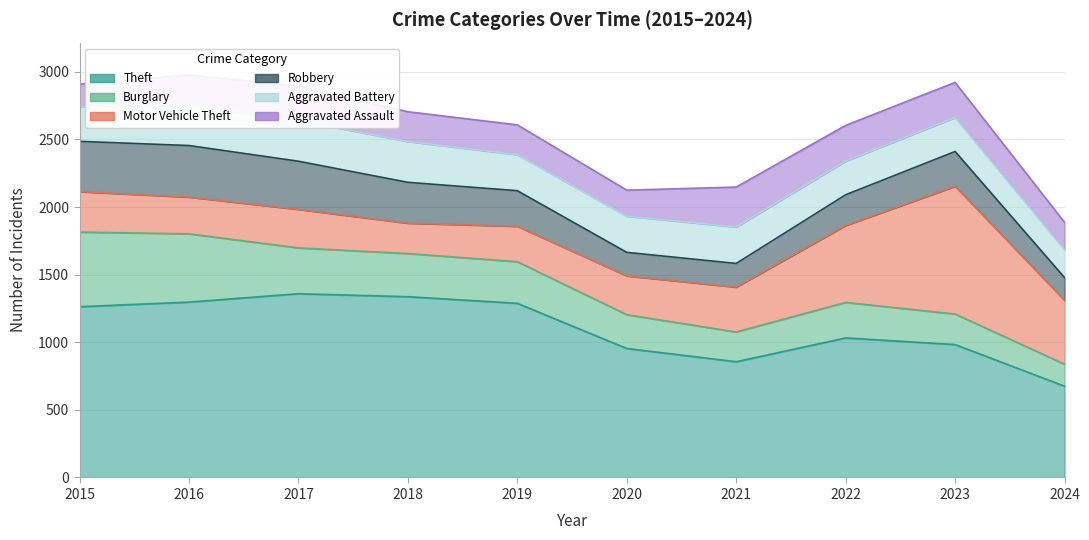

Reading right to left, what are all the values shown in this chart?

Theft: 675	983	1032	856	954	1288	1337	1359	1297	1263
Burglary: 163	226	263	220	250	308	319	339	505	552
Motor Vehicle Theft: 472	945	569	332	287	262	225	285	272	299
Robbery: 168	257	227	175	174	263	302	356	381	372
Aggravated Battery: 206	252	249	270	268	267	302	303	298	259
Aggravated Assault: 203	259	264	295	192	220	220	251	225	164